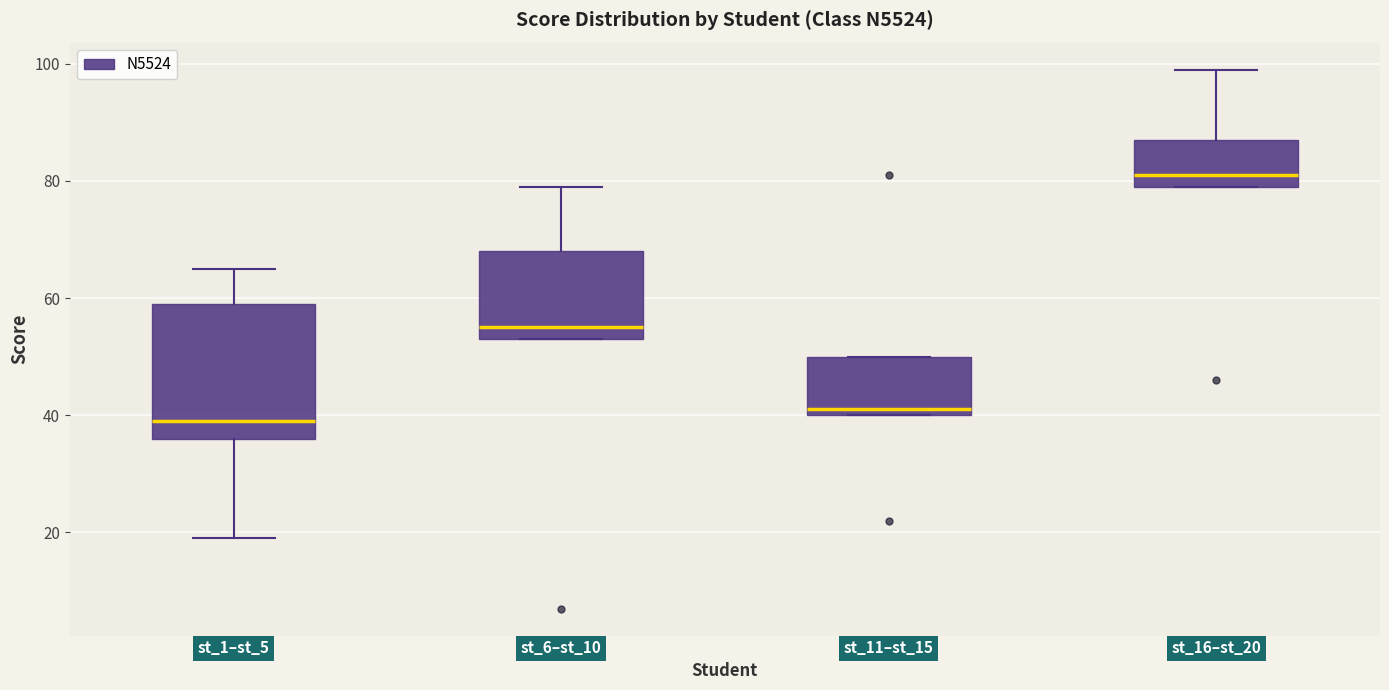

Reading left to right, transcribe this box plot: for each box, give where its median line is, the range the box spans, and where its two whiskers end, as read against the y-axis. The values are not printed on the chart, so give them approximately, as read against the axis.

st_1–st_5: median 40, box 36 to 60, whiskers 20 to 66
st_6–st_10: median 56, box 54 to 68, whiskers 54 to 80
st_11–st_15: median 42, box 40 to 50, whiskers 40 to 50
st_16–st_20: median 82, box 80 to 88, whiskers 80 to 100